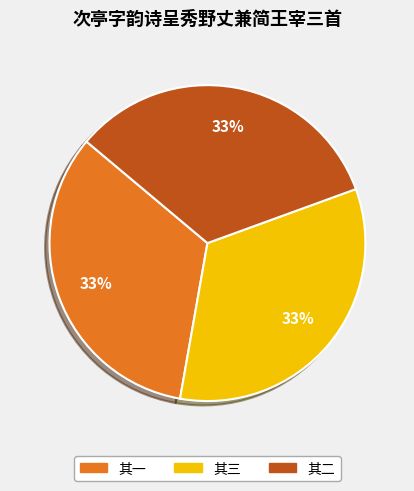

To the nearest percent, what is the average slice percentage?

33%